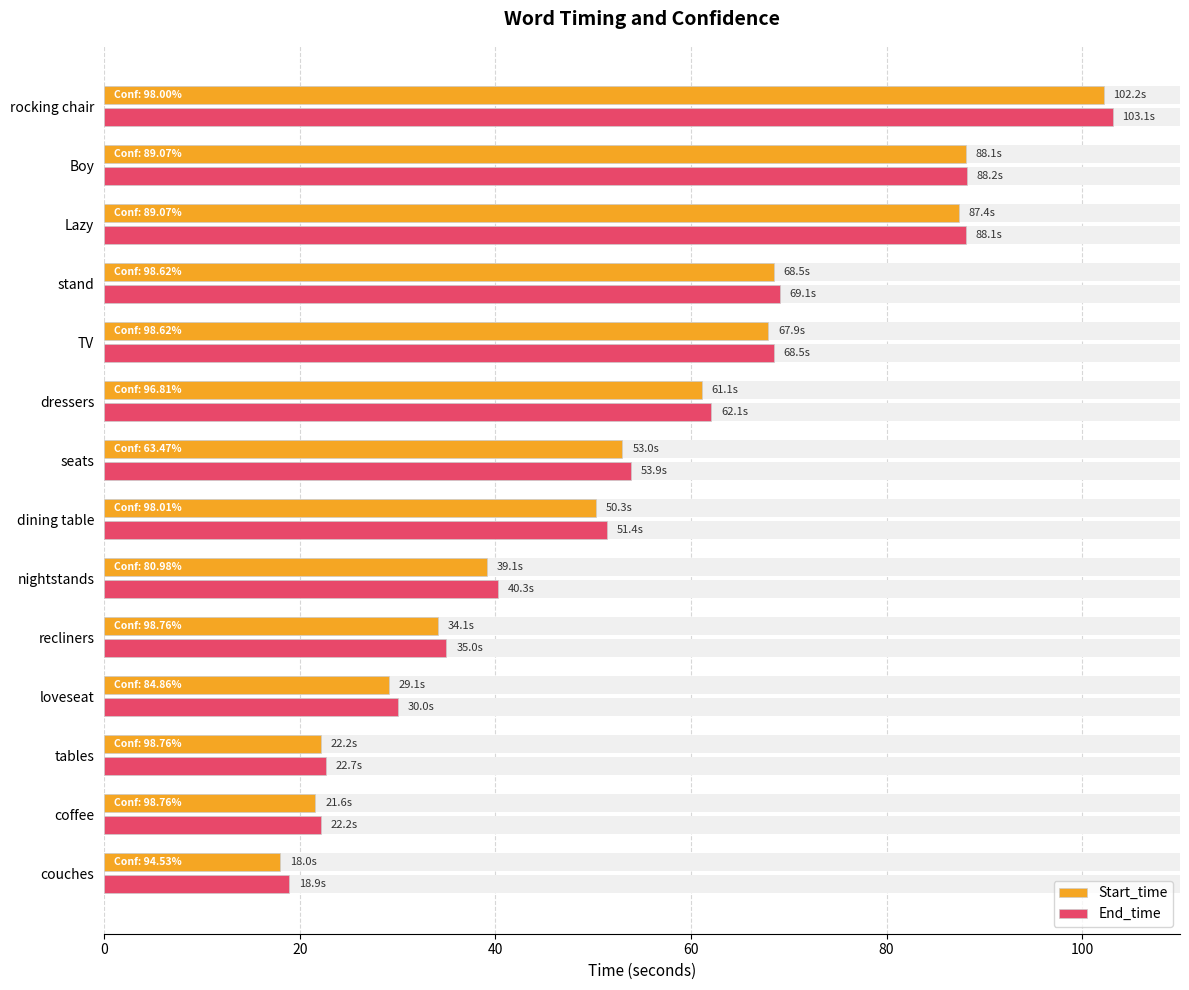

Are the bars grouped side by side (vs. stacked)?

Yes